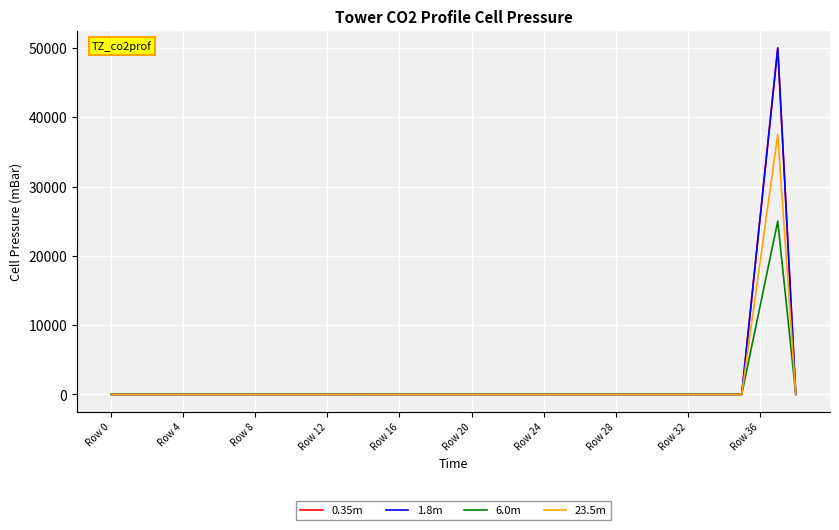

What are all the series names shown in the legend?

0.35m, 1.8m, 6.0m, 23.5m